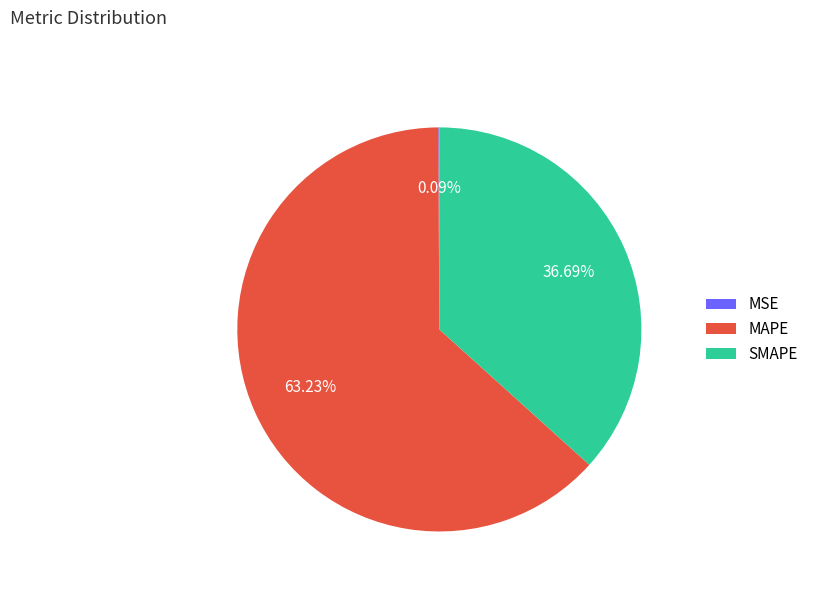

What percentage is the SMAPE slice, to the nearest percent?

37%